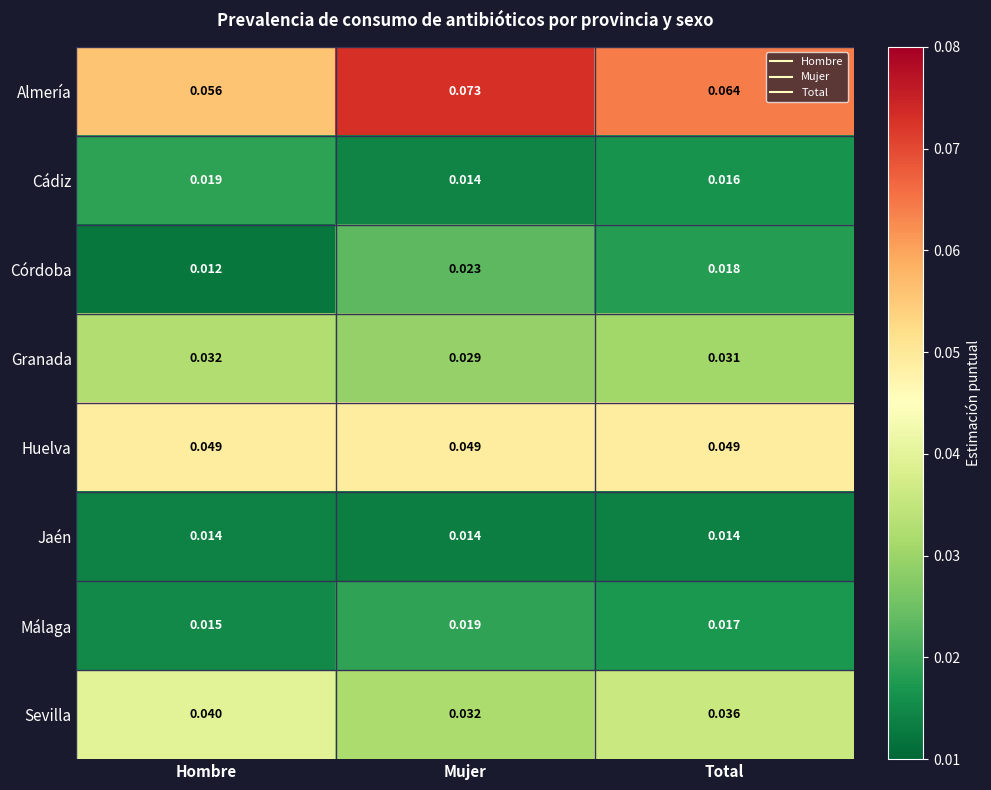

Is the value of Huelva at Hombre greater than the value of Almería at Total?

No